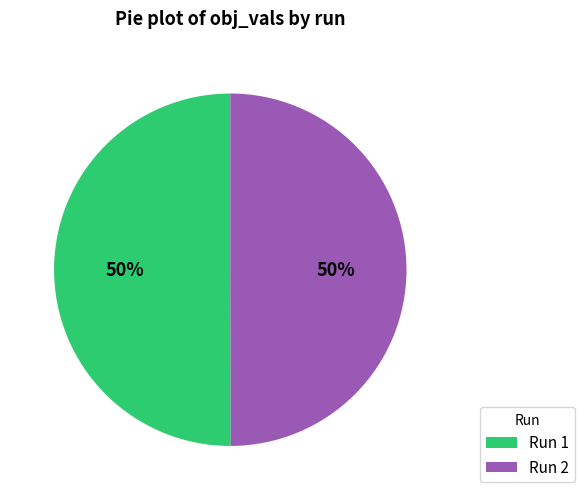

Combined, do Run 1 and Run 2 account for over 50%?

Yes